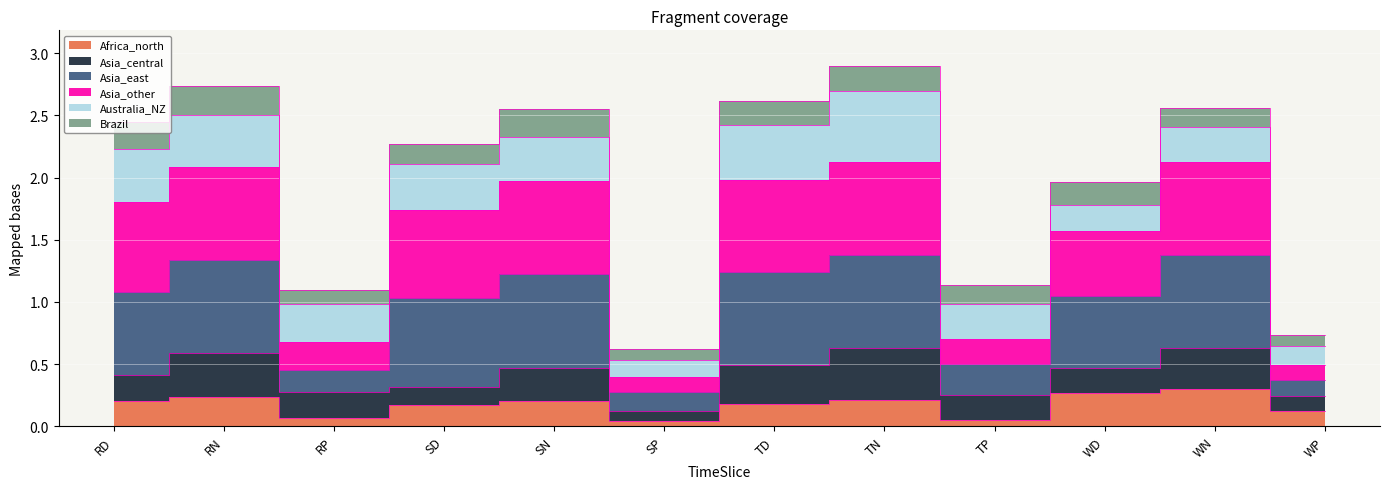

Which series has the widest spread of values?

Asia_other